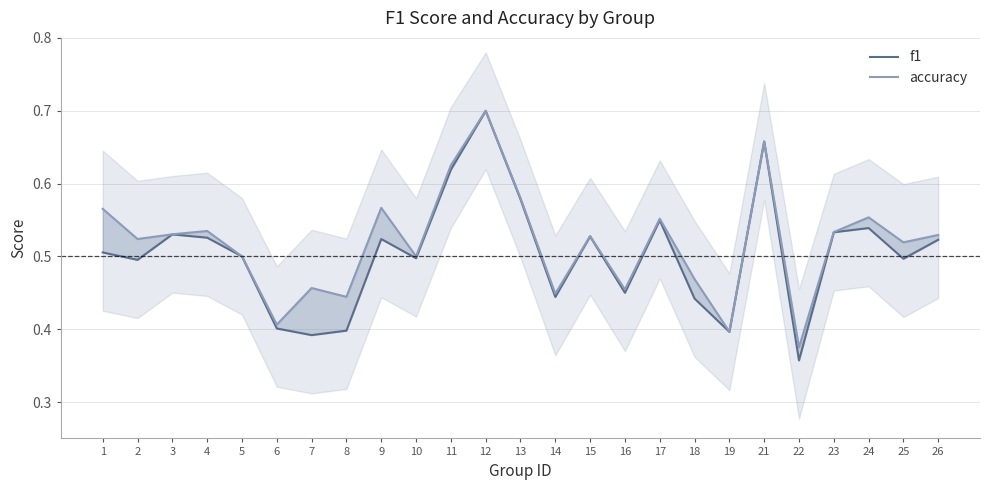

Which series has the largest range (max minus min)?

f1